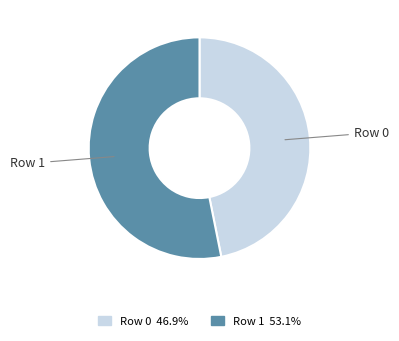

Which category has the biggest portion of the pie?

Row 1